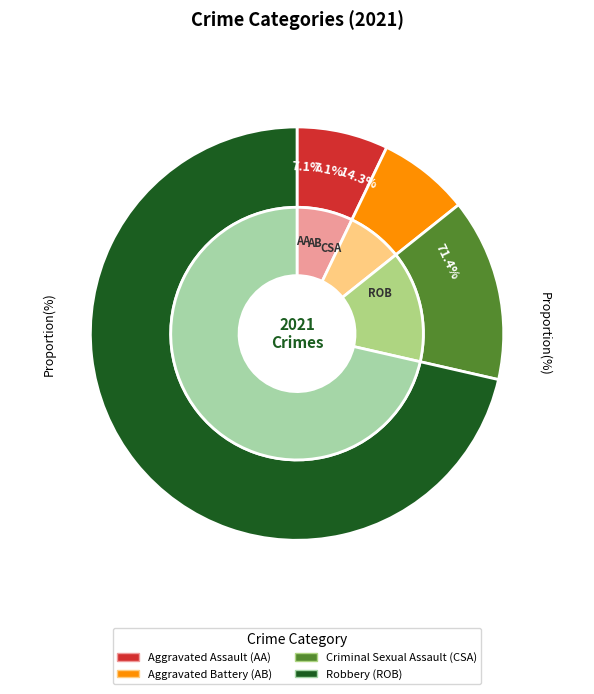

Which has a higher value, Aggravated Battery or Robbery?

Robbery